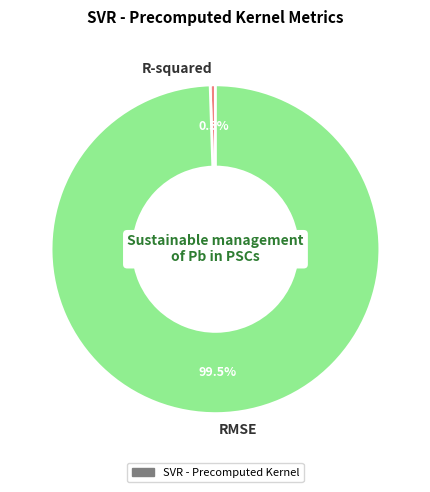

Rank the categories by value from lowest to highest.

R-squared, RMSE